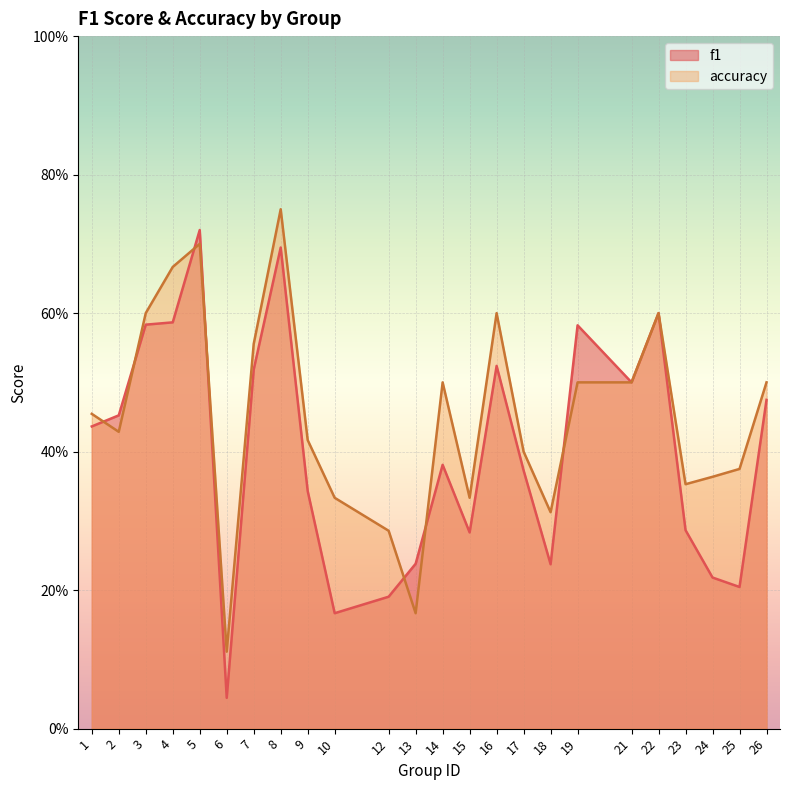

What is the lowest value of the accuracy series?

0.1